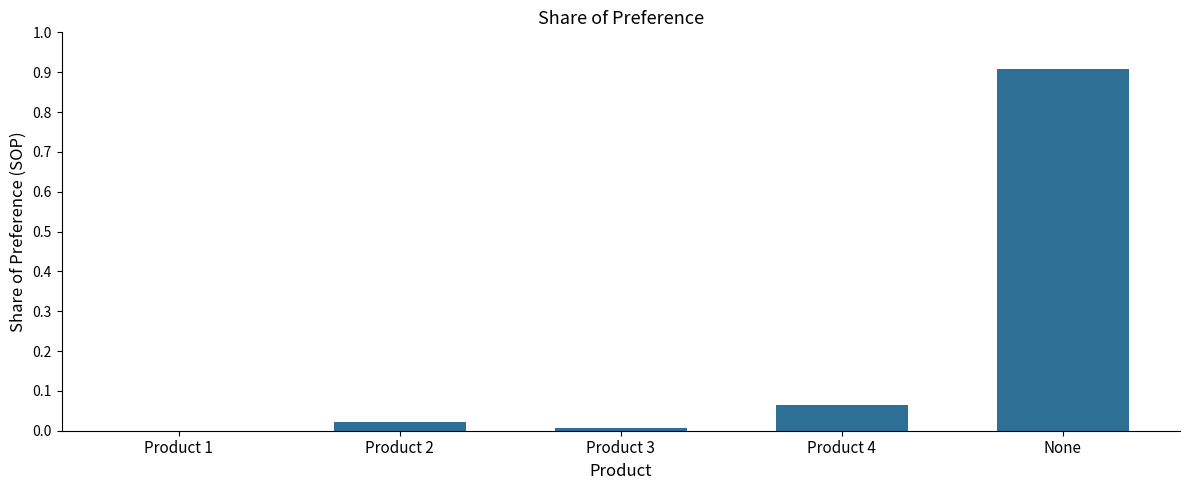

Which label corresponds to the largest value in the chart?

None